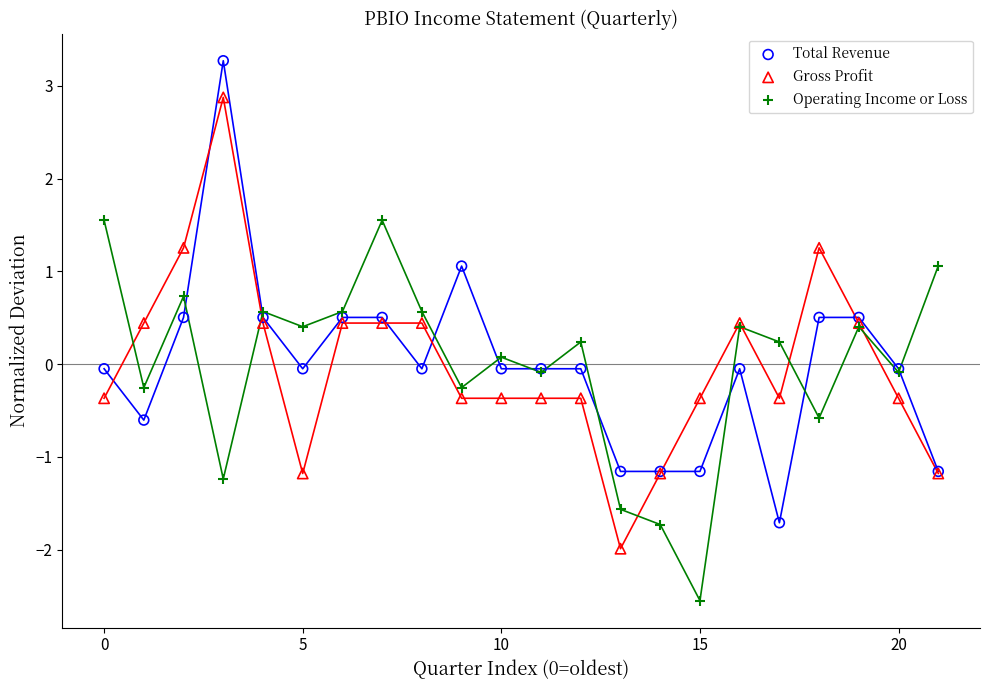

What is the X range (max minus min) for the scatter plot?

21.0